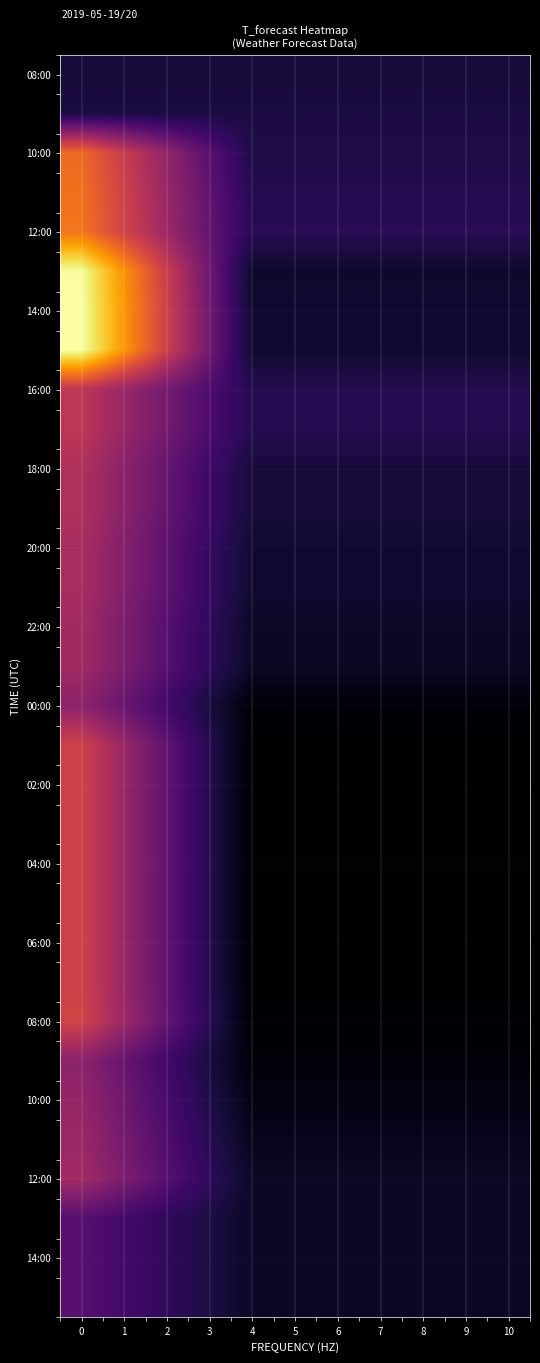

What is the maximum value shown in the chart?

1.0